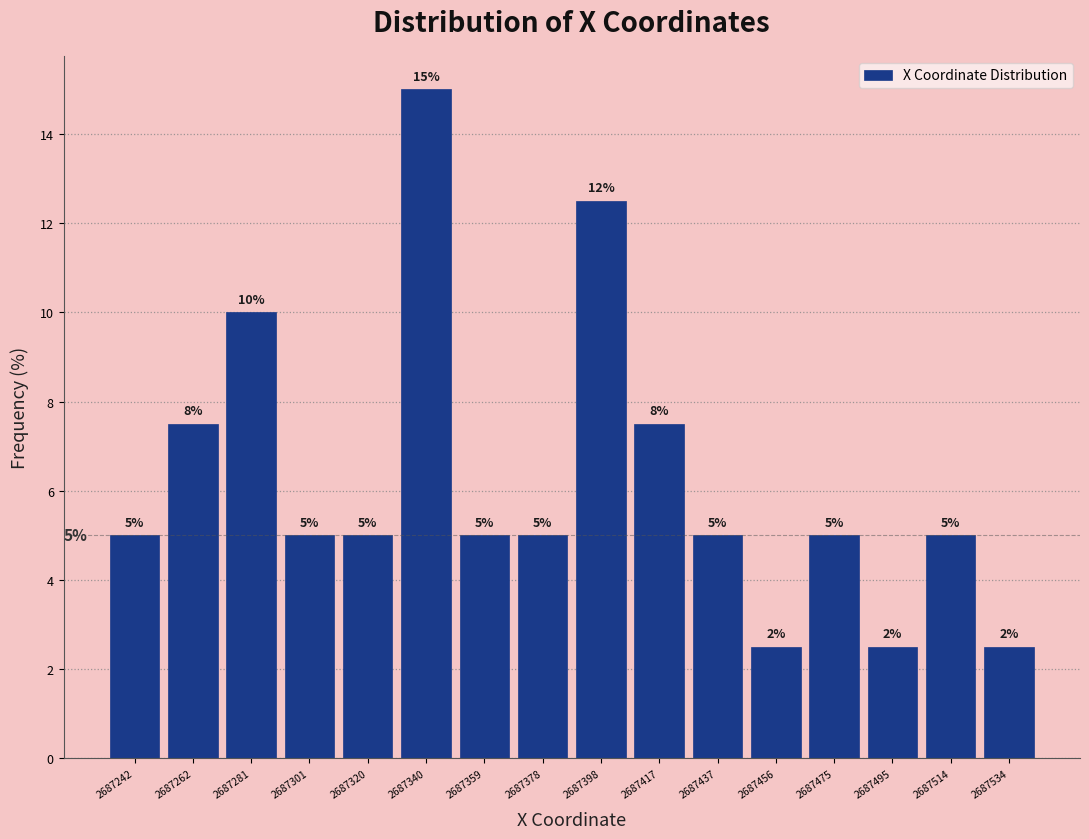

Over which range of the x-axis is the bar tallest?

2687330 to 2687350